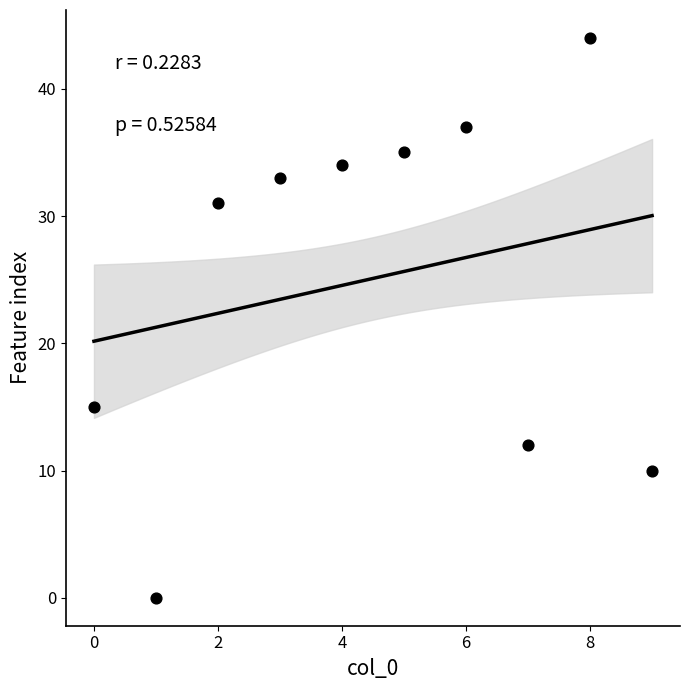

What Y value in the scatter plot is closest to 22?

15